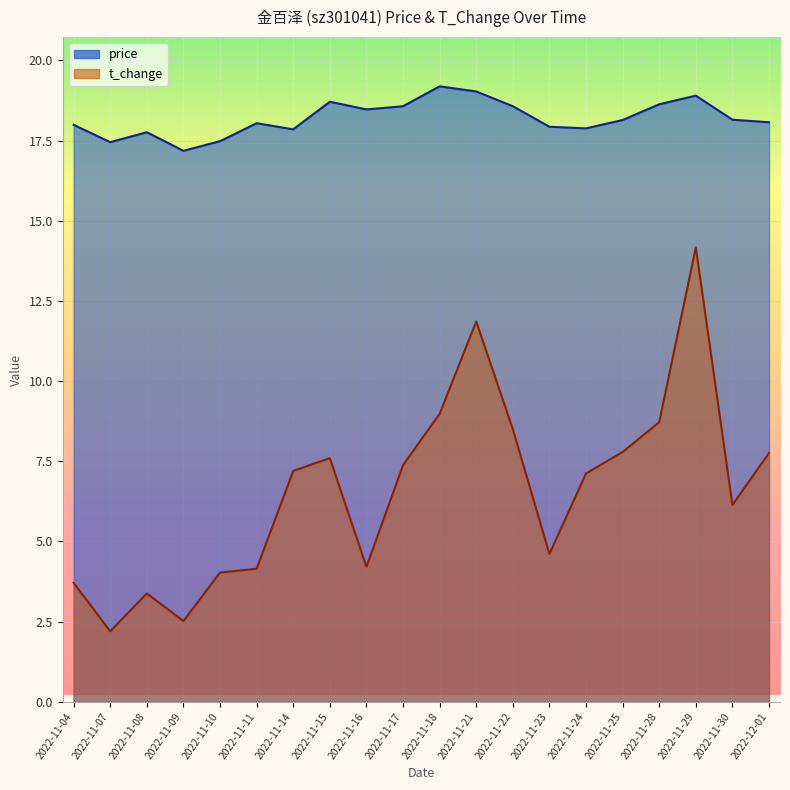

True or false: price and t_change intersect in this chart.

False